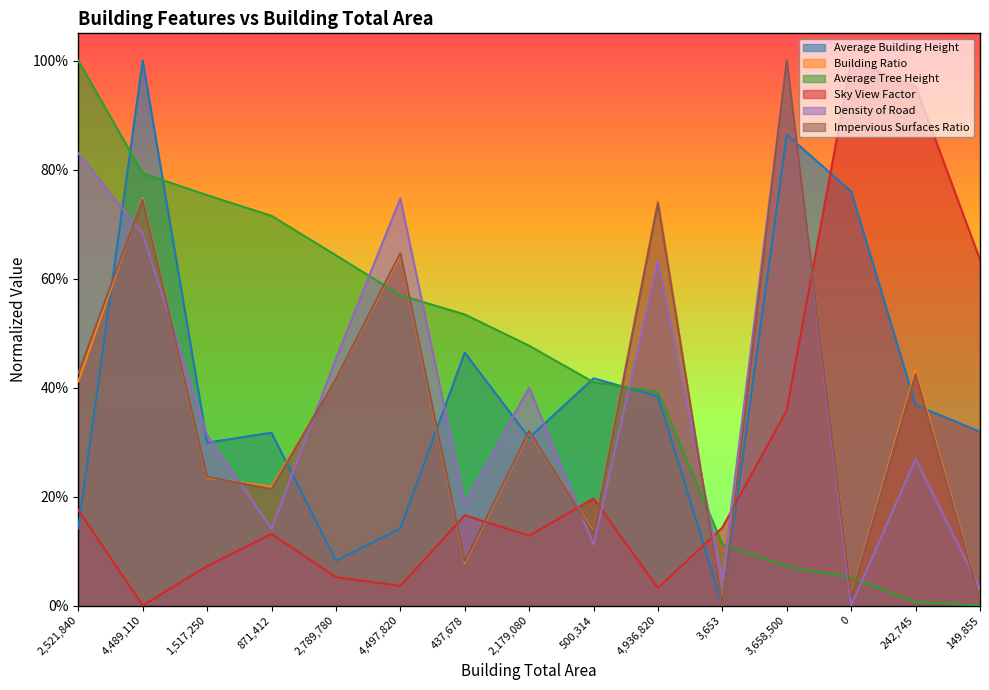

At which category does Sky View Factor reach its first local peak?

871,412